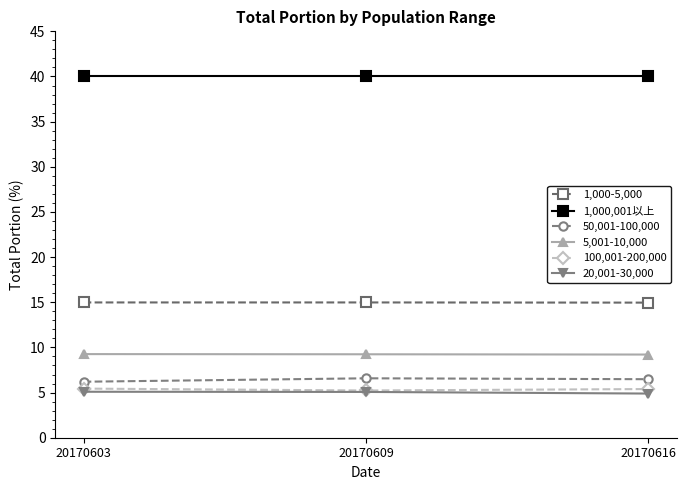

What is the difference between the highest and lowest values at 20170603?

35.0